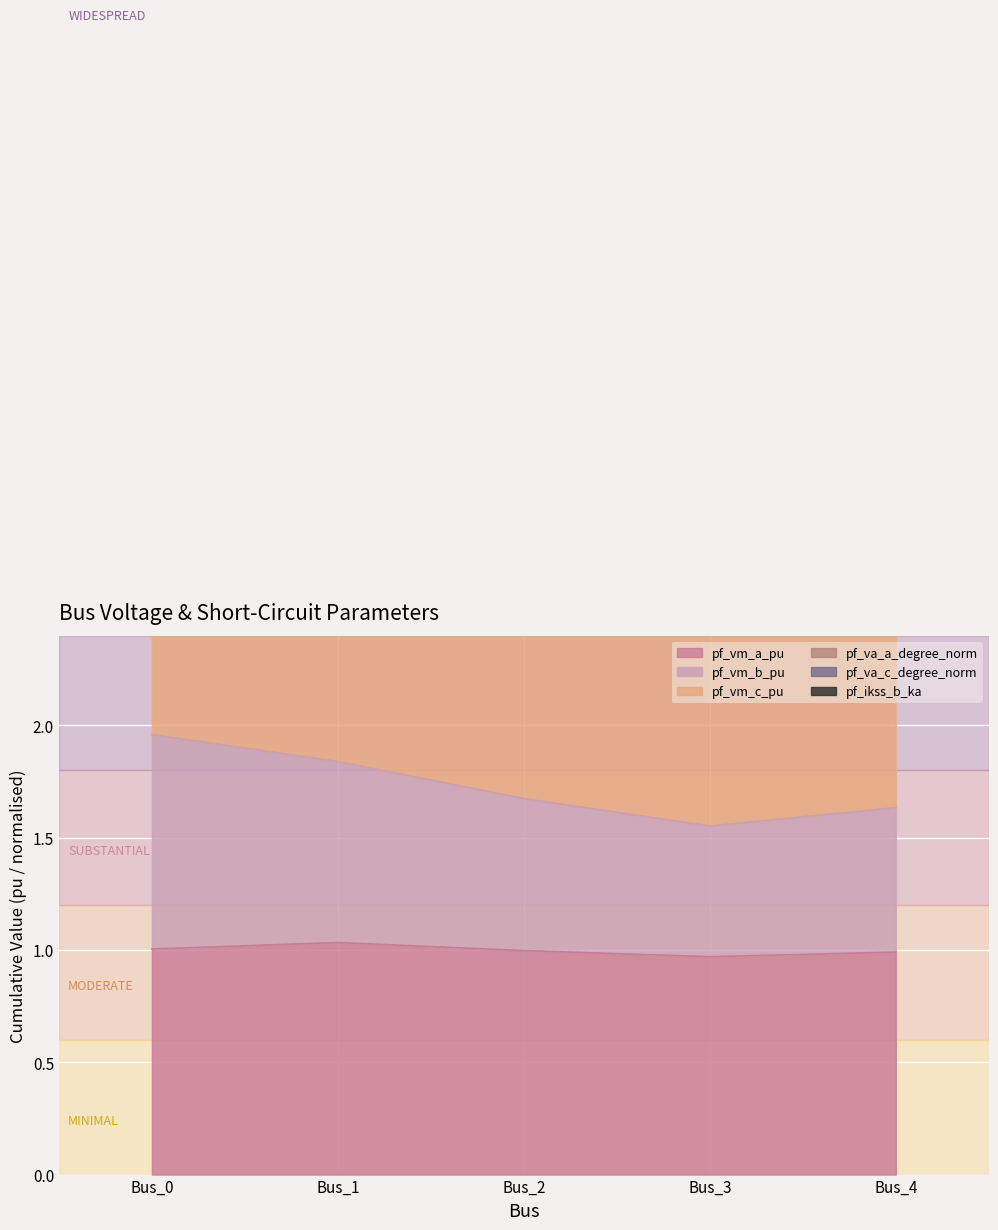

What is the total value across all series at Bus_3?

7.7